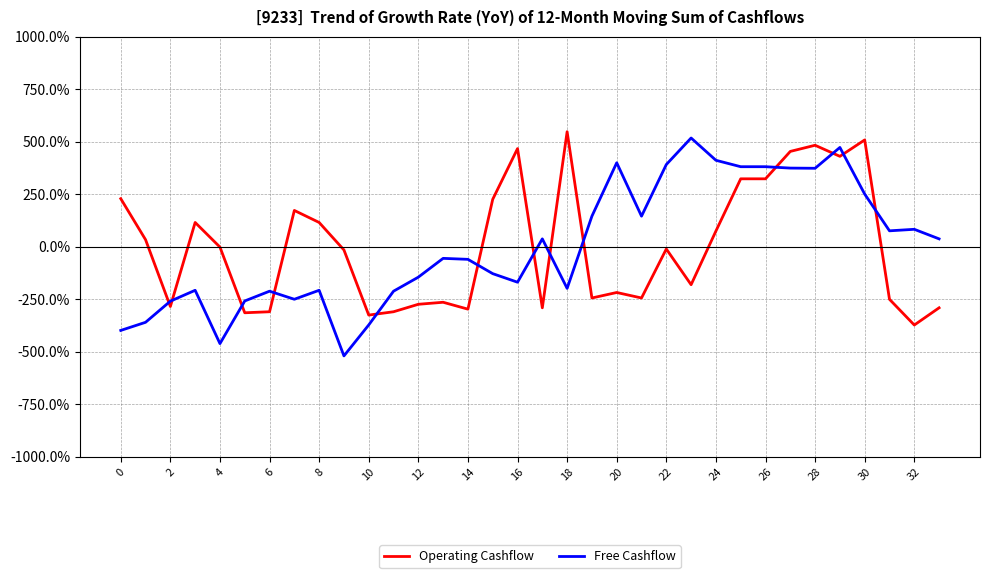

What is the maximum value shown in the chart?

547.7